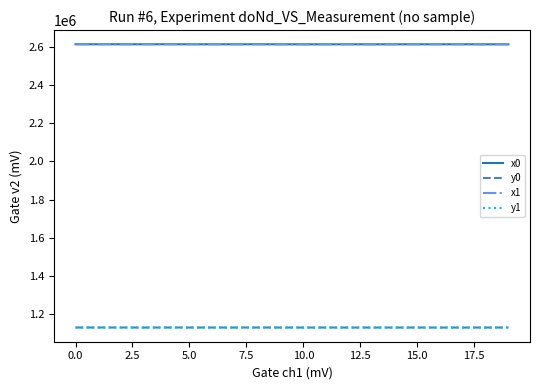

How many lines are shown in the chart?

4